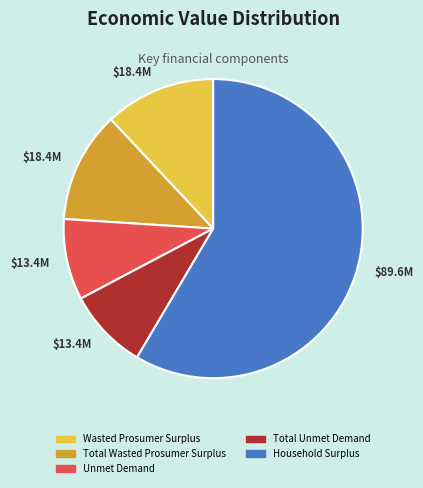

How many slices are in this pie chart?

5